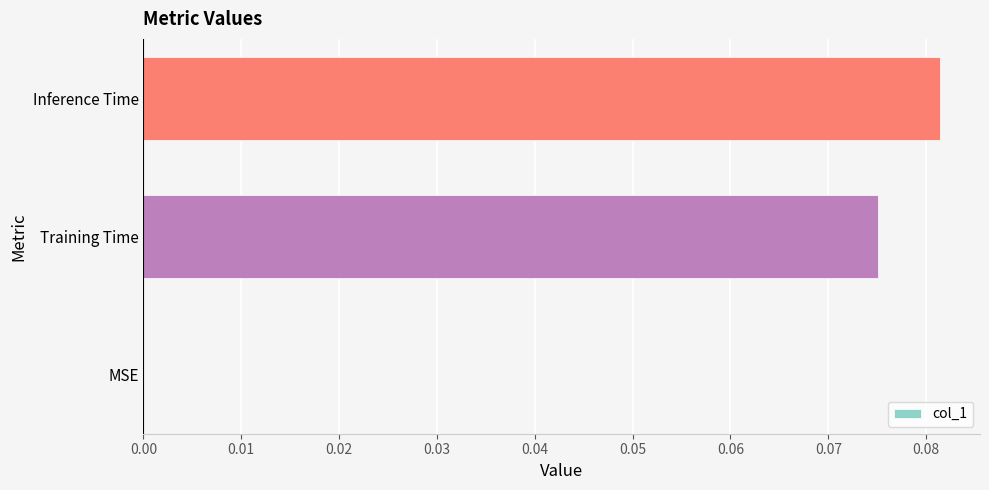

True or false: the data shows 0.0 at Inference Time.

False